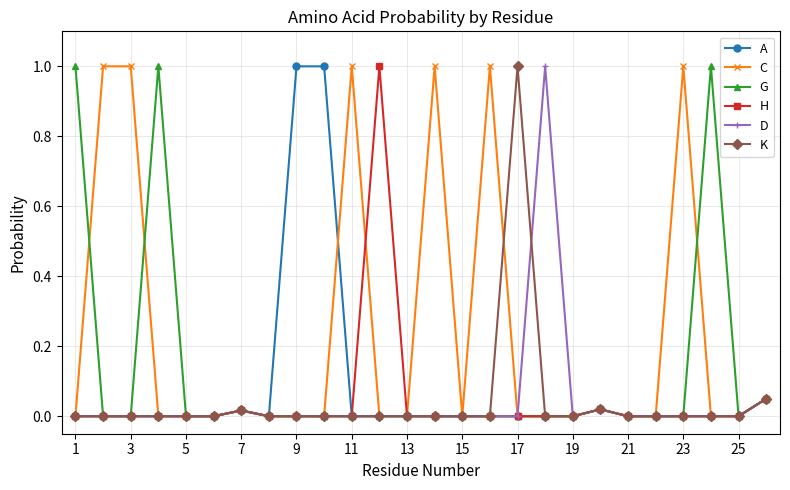

Which series has the largest total across all categories?

C